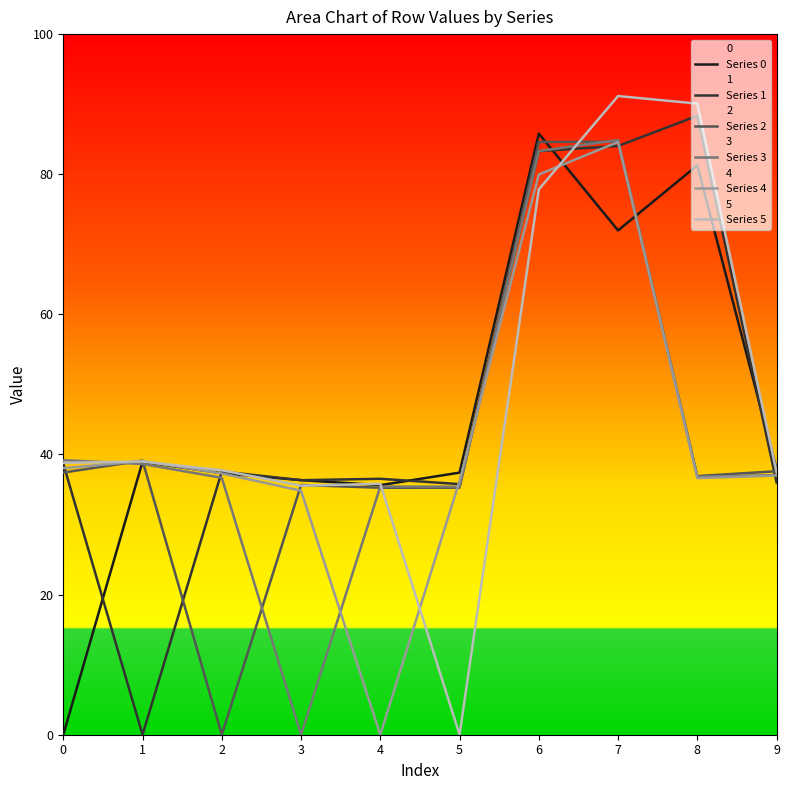

Where is the first local maximum for Series 4?

1